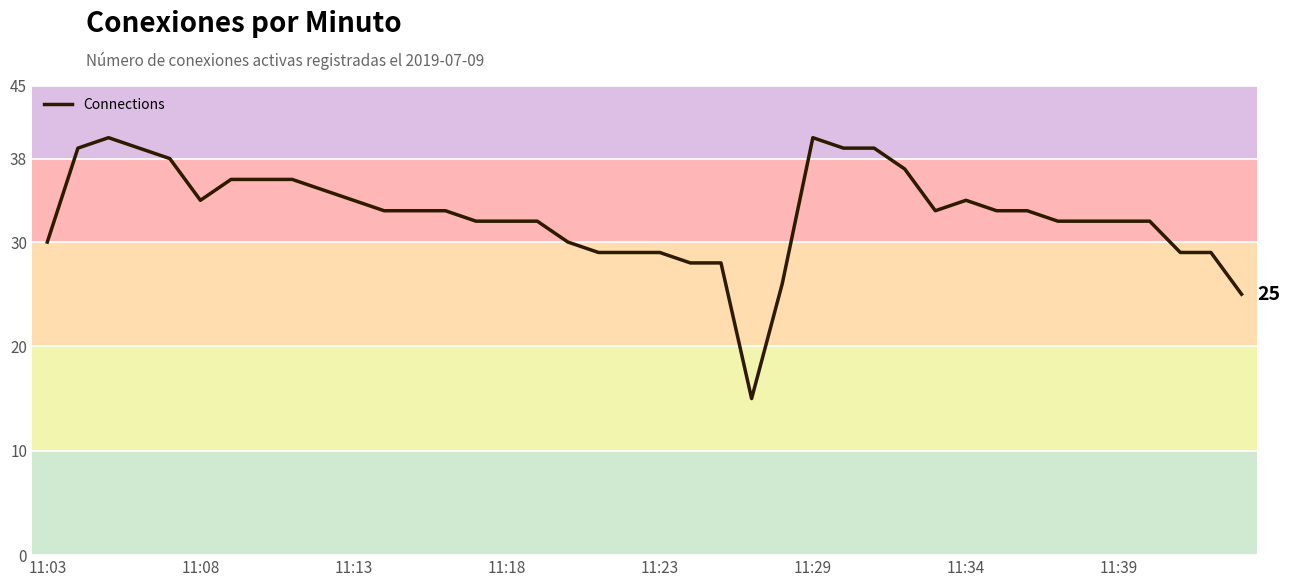

How many series are shown in this chart?

1